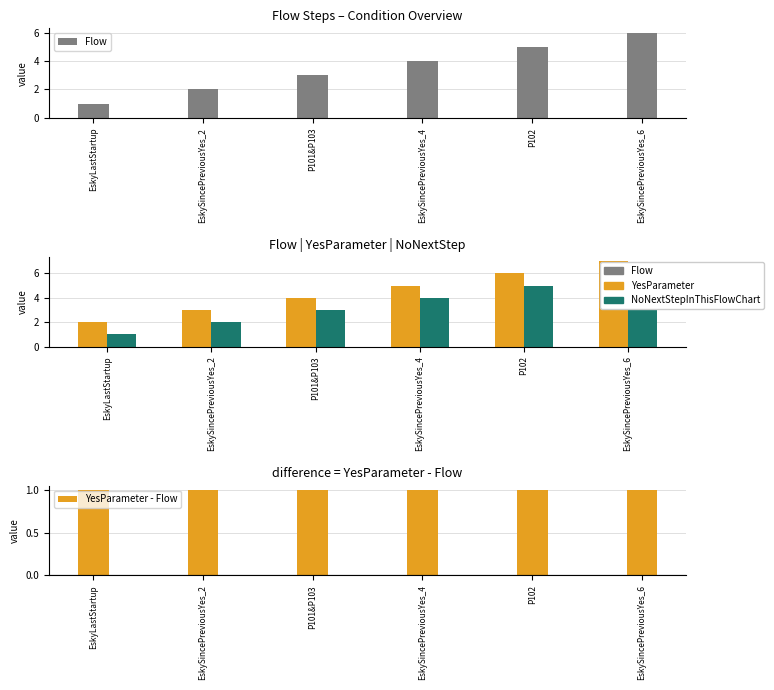

Where does the Flow series first go above 4?

P102